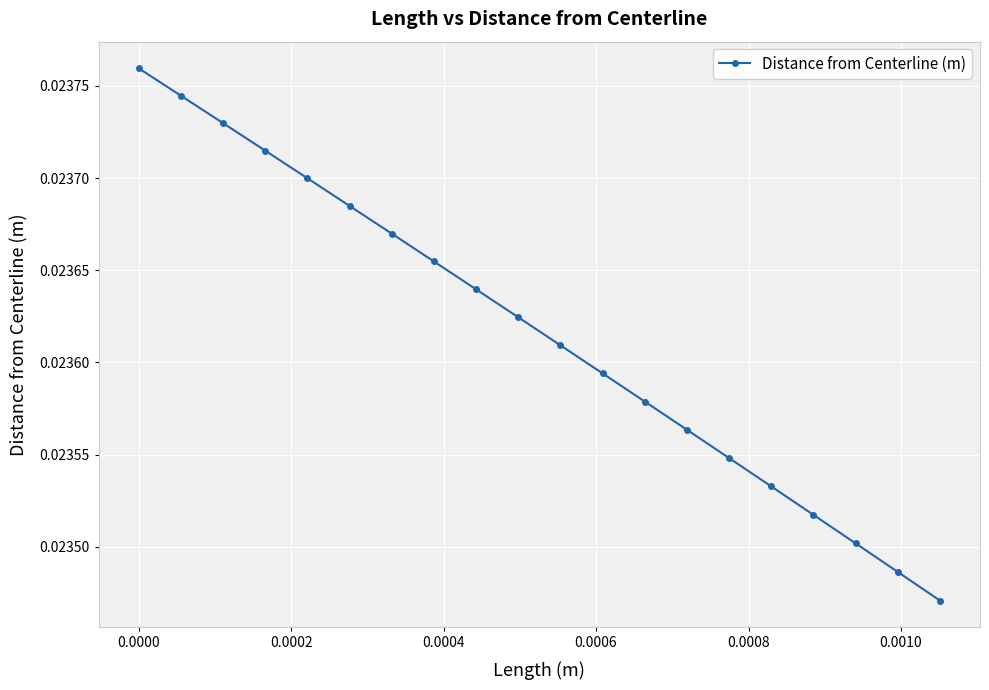

Count the values in the range 0 to 1.

20